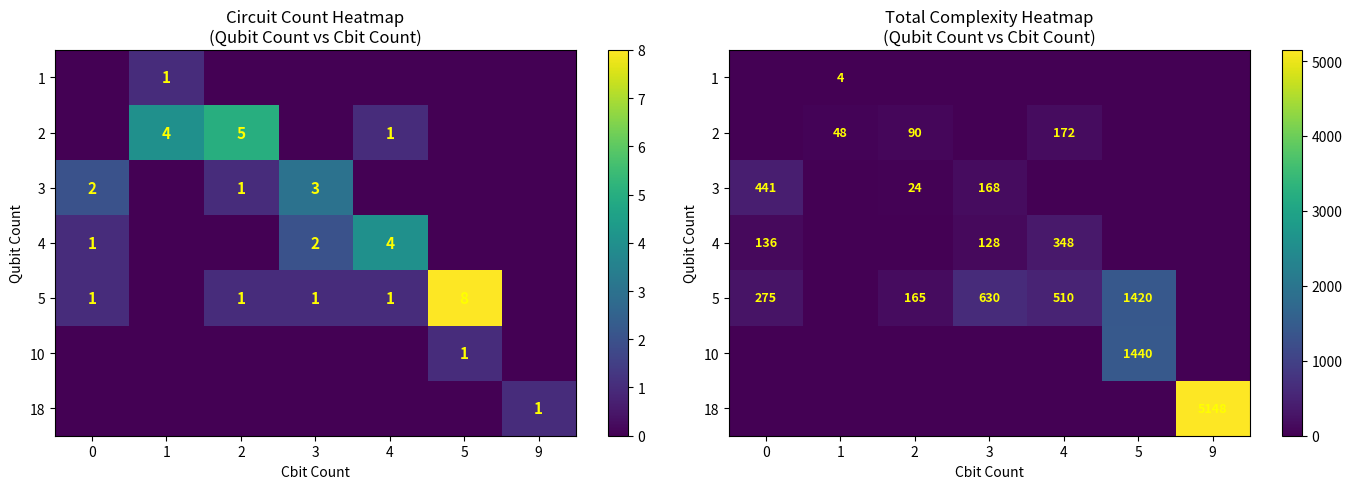

What is the total value across all series at 3?

926